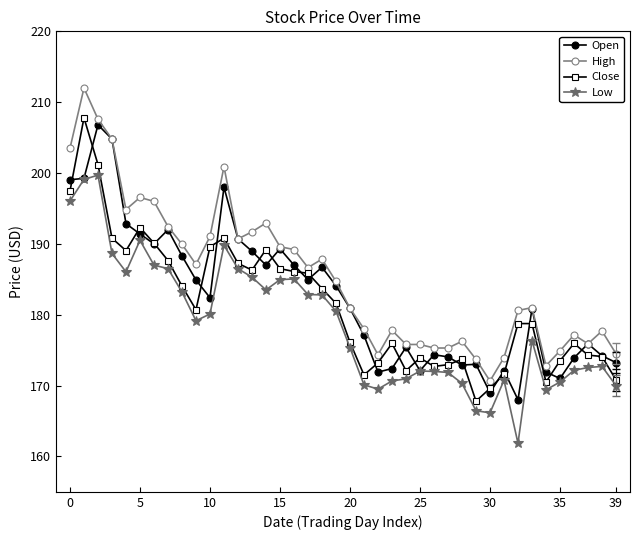

Which series has the largest total across all categories?

High